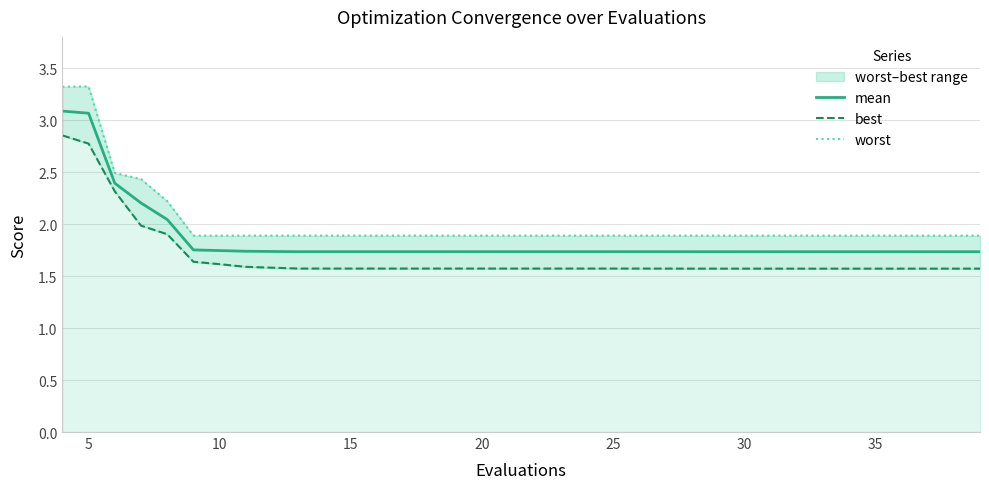

What is the highest value of the mean series?

3.1